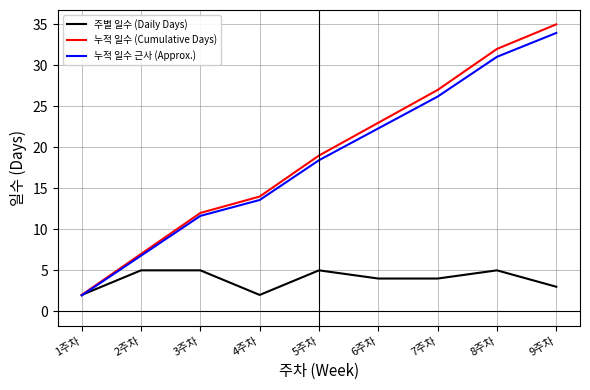

The value of 누적 일수 근사 (Approx.) at 9주차 is 33.9. True or false?

True